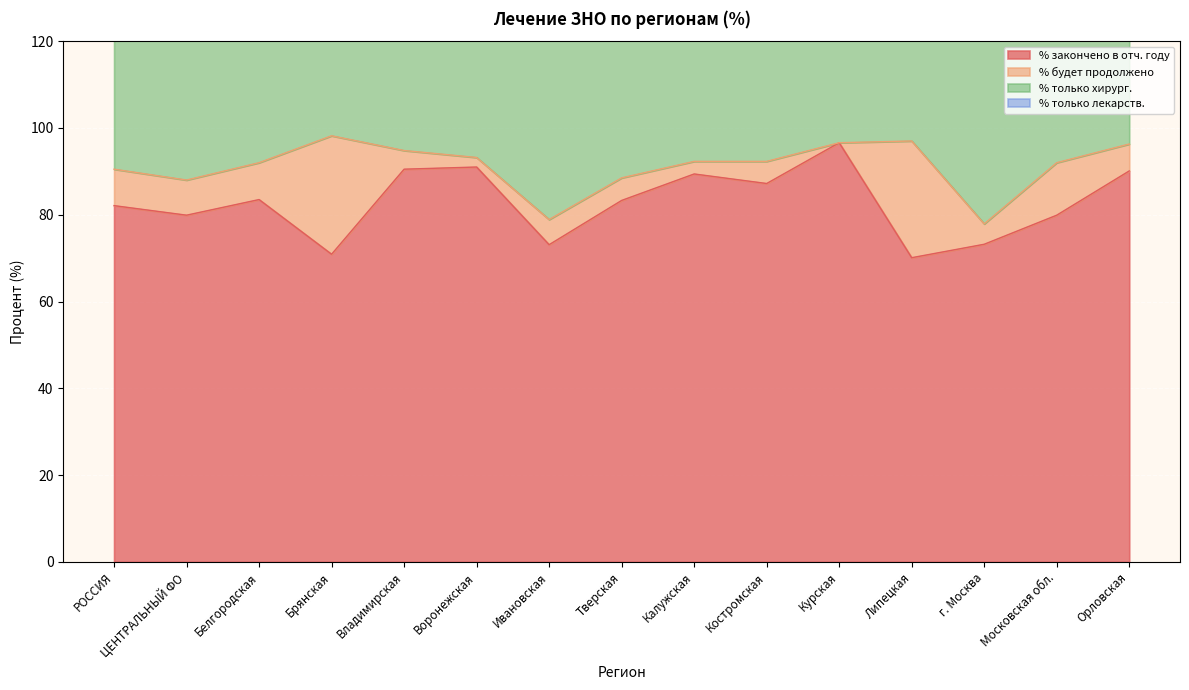

Rank the series by their maximum value, from lowest to highest.

% будет продолжено, % только лекарств., % закончено в отч. году, % только хирург.